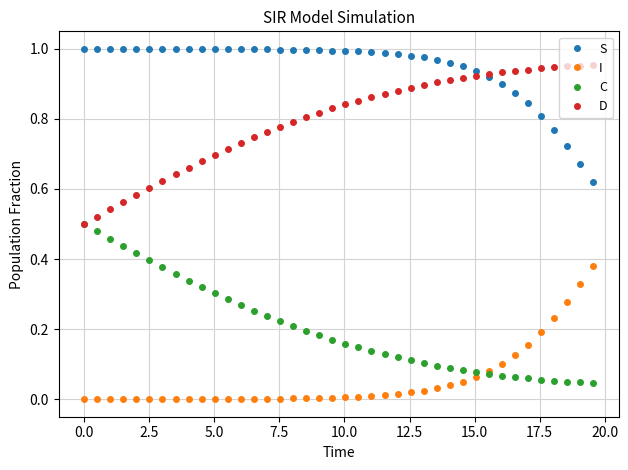

How many distinct data groups are displayed?

4